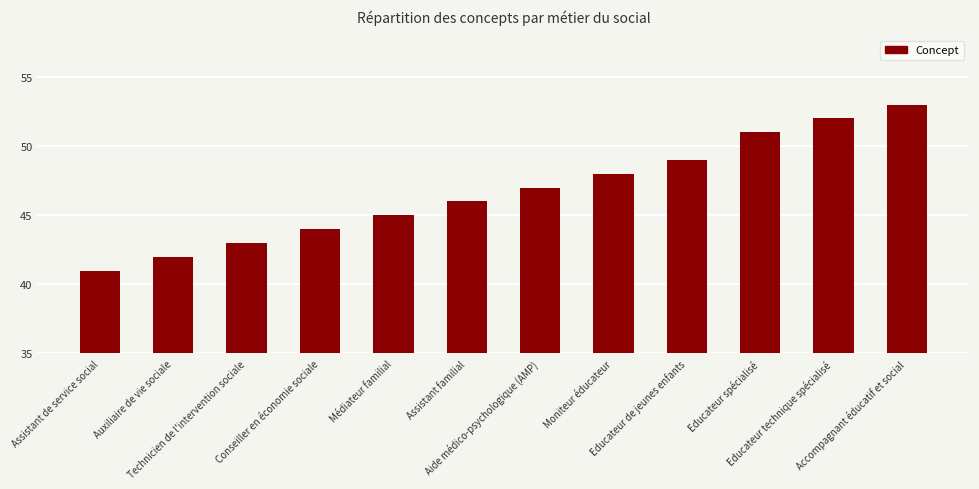

What is the label of the 11th bar from the left?

Educateur technique spécialisé